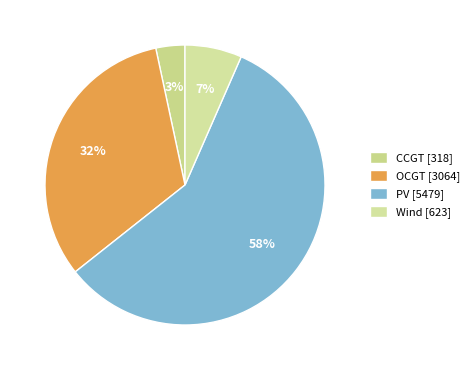

Rank the categories by value from highest to lowest.

PV, OCGT, Wind, CCGT